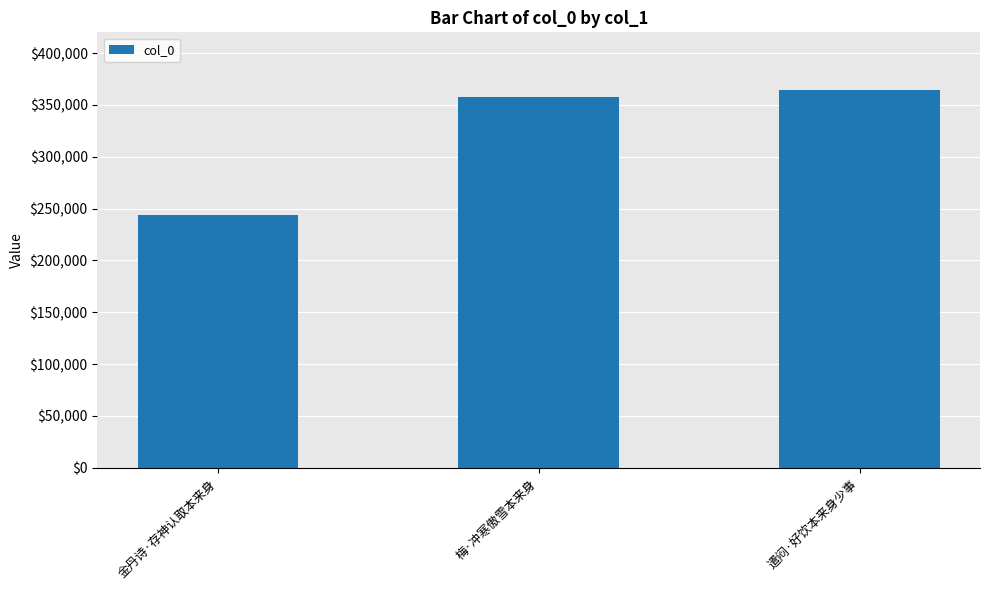

List the labels in order of value, largest first.

遣闷·好饮本来身少事, 梅·冲寒傲雪本来身, 金丹诗·存神认取本来身